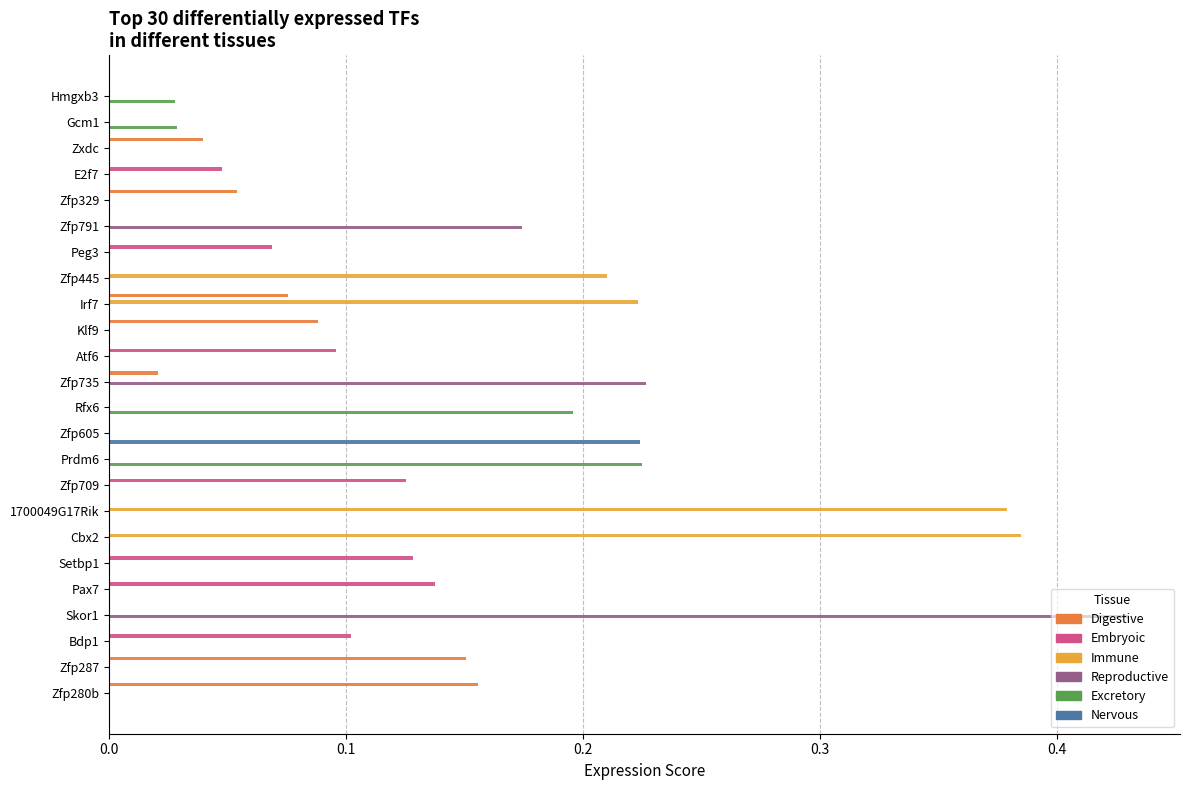

True or false: Excretory has a value of 0.0 at Zfp280b.

True